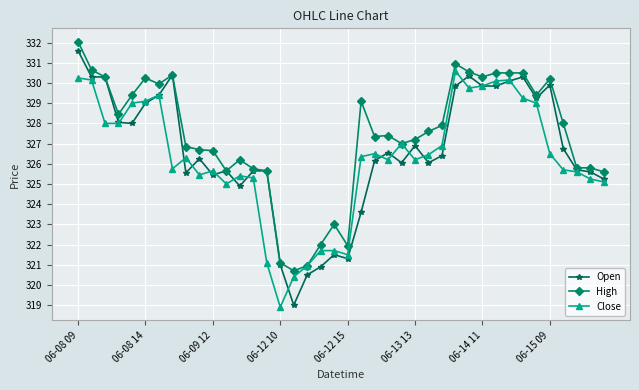

What is the value of the Open point at the 21st from the left?

321.3